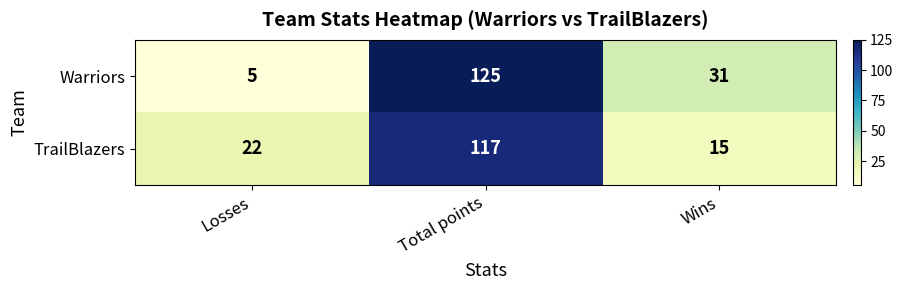

How many categories are shown in the chart?

3